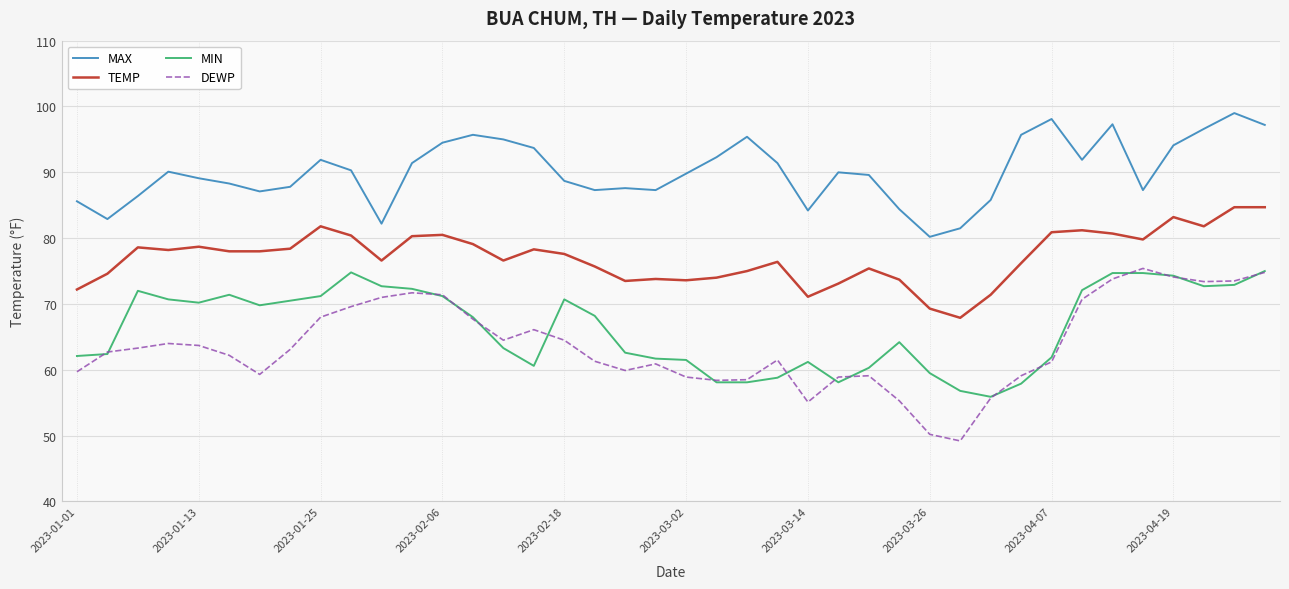

How many distinct data groups are displayed?

4